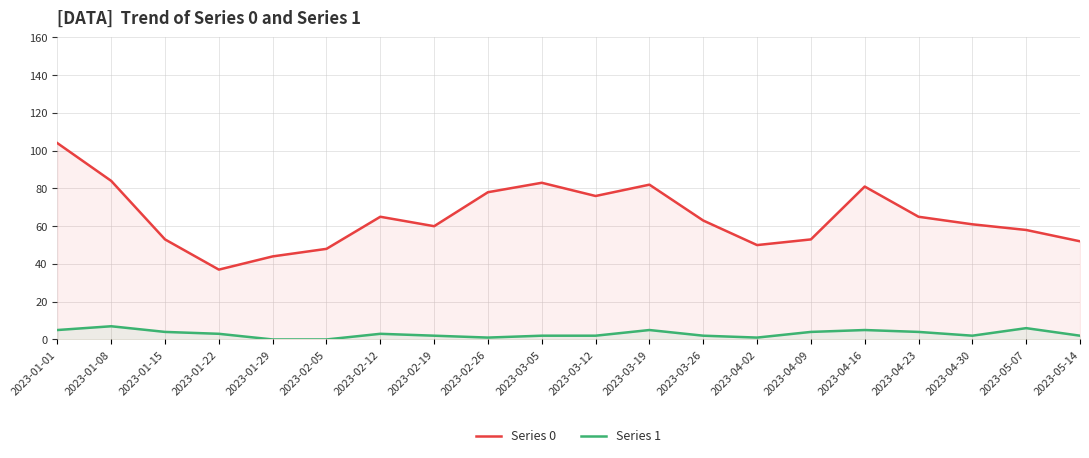

What is the label of the 1st point from the right?

2023-05-14